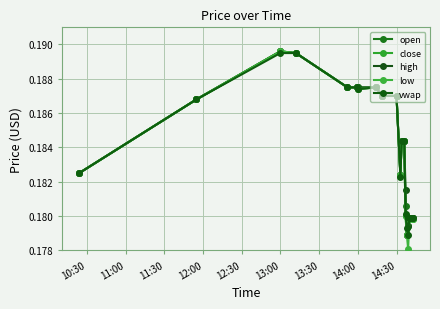

Which series ends up on top after the final intersection of open and vwap?

vwap